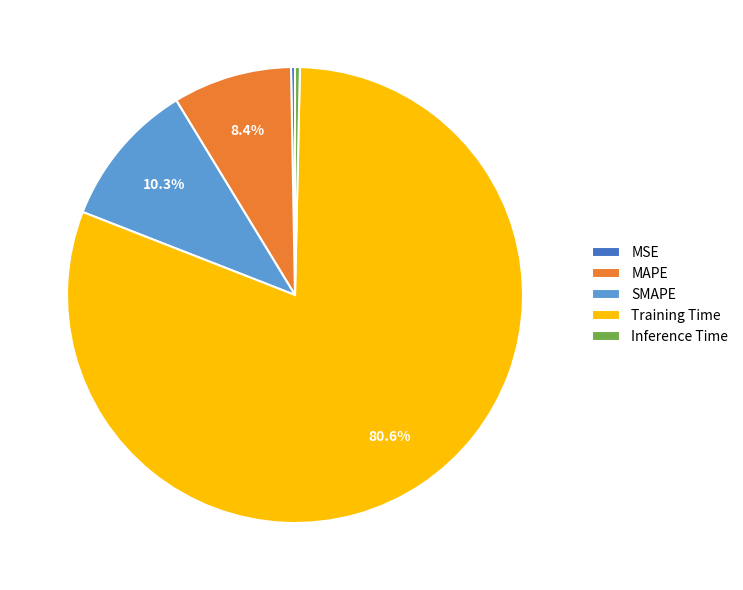

What portion of the pie excludes SMAPE?

89.7%